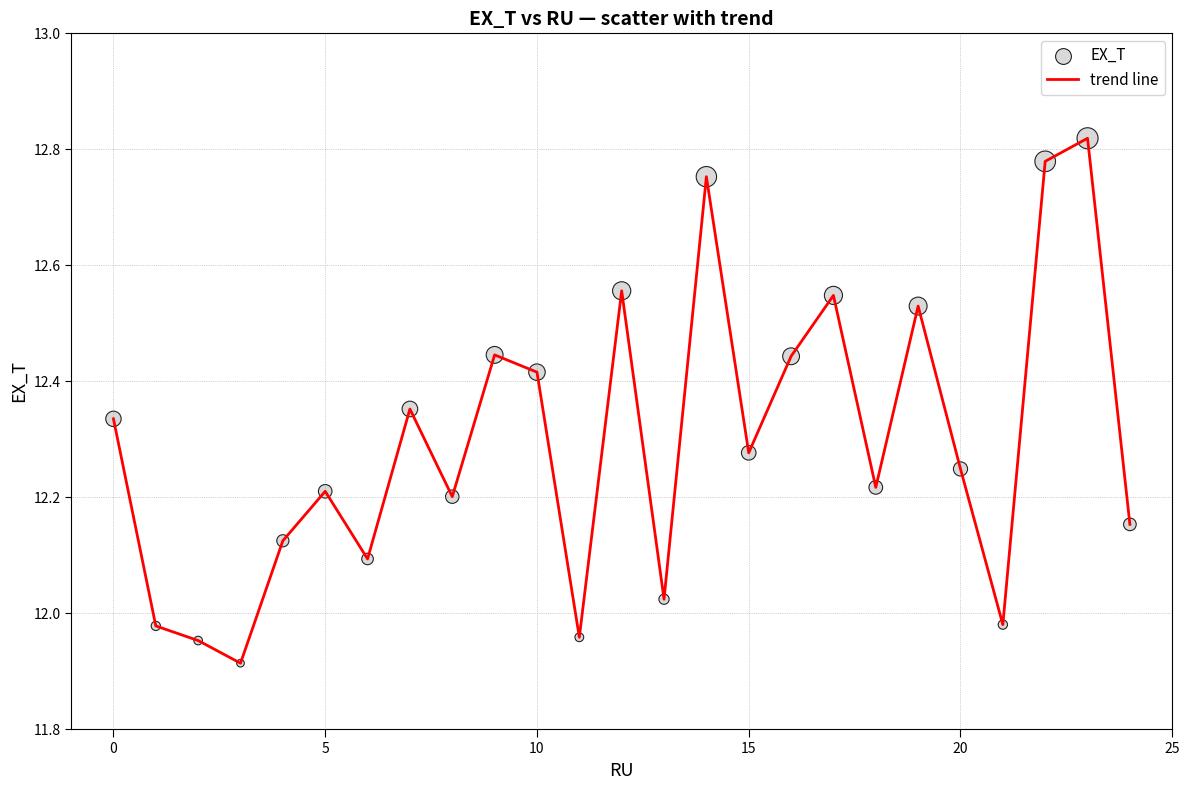

What is the difference between the maximum and minimum values?

0.9